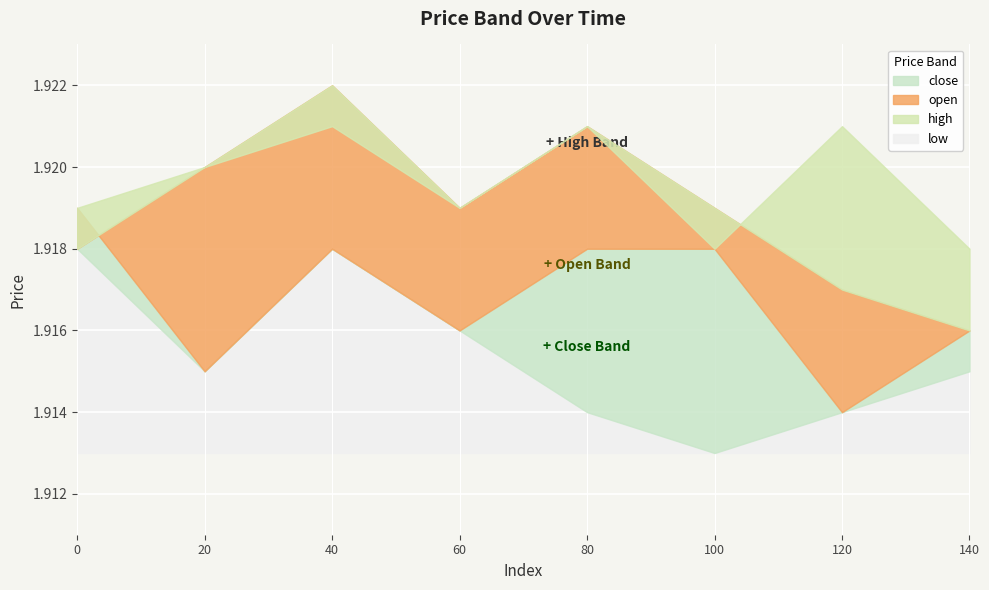

Read the high value at 20.

1.9